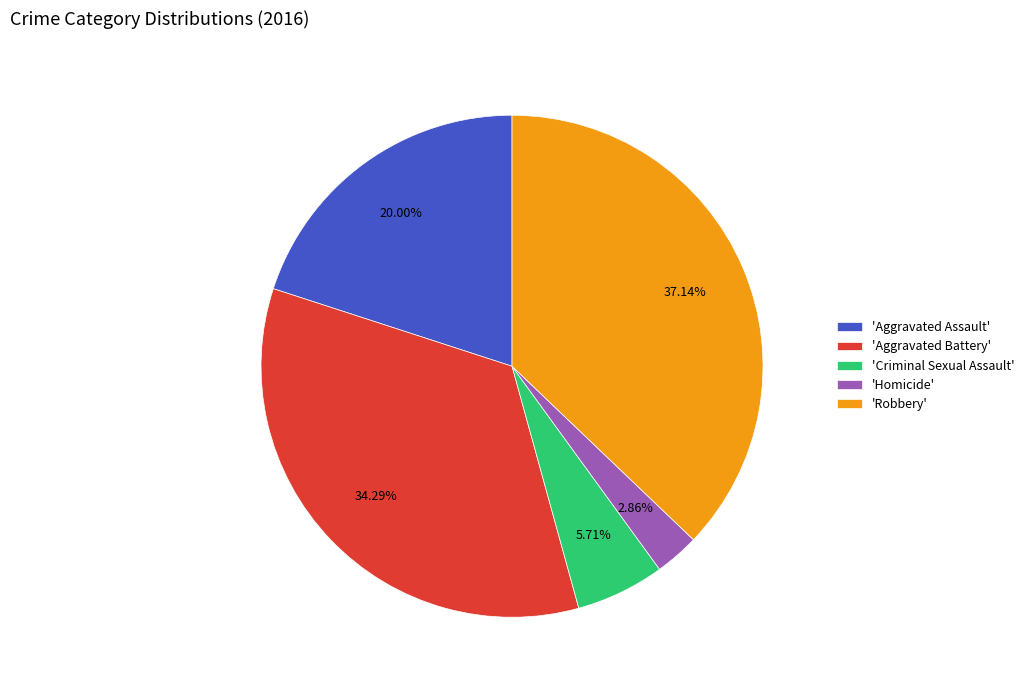

Does 'Robbery' account for over 50% of the chart?

No